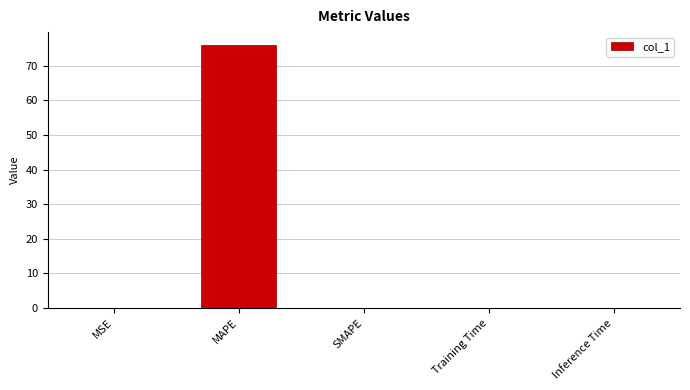

Between MSE and MAPE, which is larger?

MAPE